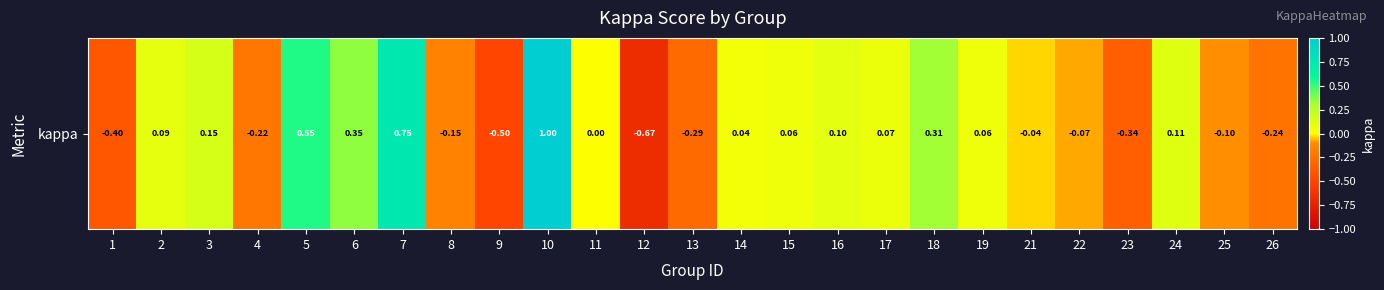

Which label corresponds to the largest value in the chart?

10